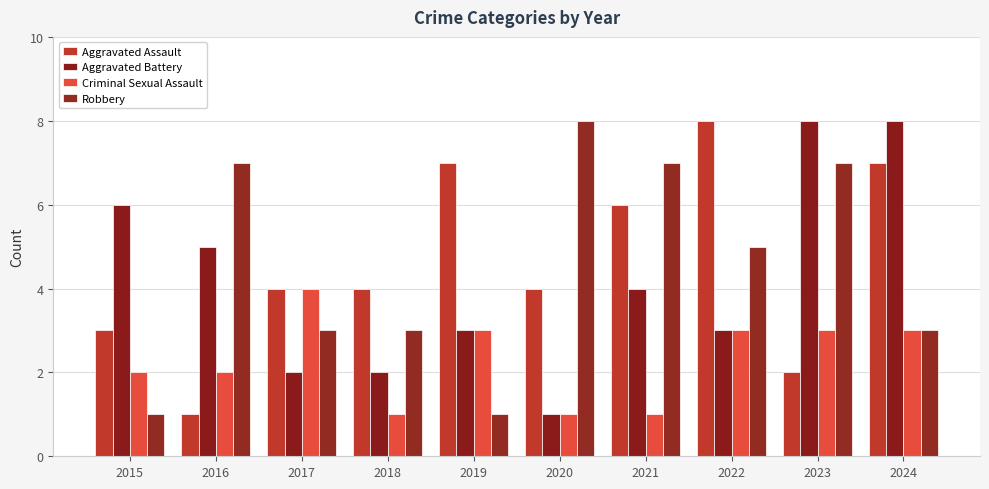

What are all the series names shown in the legend?

Aggravated Assault, Aggravated Battery, Criminal Sexual Assault, Robbery